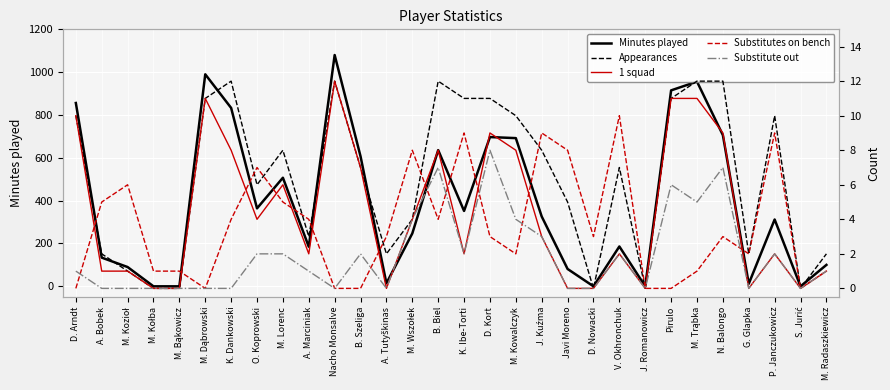

Reading right to left, list all the values displayed in this chart.

Minutes played: M. Radaszkiewicz=100	S. Jurić=0	P. Janczukowicz=312	G. Glapka=12	N. Balongo=706	M. Trąbka=956	Pirulo=915	J. Romanowicz=0	V. Okhronchuk=186	D. Nowacki=0	Javi Moreno=81	J. Kuźma=326	M. Kowalczyk=692	D. Kort=697	K. Ibe-Torti=352	B. Biel=636	M. Wszołek=247	A. Tutyškinas=14	B. Szeliga=607	Nacho Monsalve=1080	A. Marciniak=185	M. Lorenc=507	O. Koprowski=364	K. Dankowski=833	M. Dąbrowski=990	M. Bąkowicz=0	M. Kołba=0	M. Kozioł=90	A. Bobek=134	D. Arndt=856
Appearances: M. Radaszkiewicz=2	S. Jurić=0	P. Janczukowicz=10	G. Glapka=2	N. Balongo=12	M. Trąbka=12	Pirulo=11	J. Romanowicz=0	V. Okhronchuk=7	D. Nowacki=0	Javi Moreno=5	J. Kuźma=8	M. Kowalczyk=10	D. Kort=11	K. Ibe-Torti=11	B. Biel=12	M. Wszołek=4	A. Tutyškinas=2	B. Szeliga=7	Nacho Monsalve=12	A. Marciniak=3	M. Lorenc=8	O. Koprowski=6	K. Dankowski=12	M. Dąbrowski=11	M. Bąkowicz=0	M. Kołba=0	M. Kozioł=1	A. Bobek=2	D. Arndt=10
1 squad: M. Radaszkiewicz=1	S. Jurić=0	P. Janczukowicz=2	G. Glapka=0	N. Balongo=9	M. Trąbka=11	Pirulo=11	J. Romanowicz=0	V. Okhronchuk=2	D. Nowacki=0	Javi Moreno=0	J. Kuźma=3	M. Kowalczyk=8	D. Kort=9	K. Ibe-Torti=2	B. Biel=8	M. Wszołek=4	A. Tutyškinas=0	B. Szeliga=7	Nacho Monsalve=12	A. Marciniak=2	M. Lorenc=6	O. Koprowski=4	K. Dankowski=8	M. Dąbrowski=11	M. Bąkowicz=0	M. Kołba=0	M. Kozioł=1	A. Bobek=1	D. Arndt=10
Substitutes on bench: M. Radaszkiewicz=1	S. Jurić=0	P. Janczukowicz=9	G. Glapka=2	N. Balongo=3	M. Trąbka=1	Pirulo=0	J. Romanowicz=0	V. Okhronchuk=10	D. Nowacki=3	Javi Moreno=8	J. Kuźma=9	M. Kowalczyk=2	D. Kort=3	K. Ibe-Torti=9	B. Biel=4	M. Wszołek=8	A. Tutyškinas=3	B. Szeliga=0	Nacho Monsalve=0	A. Marciniak=4	M. Lorenc=5	O. Koprowski=7	K. Dankowski=4	M. Dąbrowski=0	M. Bąkowicz=1	M. Kołba=1	M. Kozioł=6	A. Bobek=5	D. Arndt=0
Substitute out: M. Radaszkiewicz=1	S. Jurić=0	P. Janczukowicz=2	G. Glapka=0	N. Balongo=7	M. Trąbka=5	Pirulo=6	J. Romanowicz=0	V. Okhronchuk=2	D. Nowacki=0	Javi Moreno=0	J. Kuźma=3	M. Kowalczyk=4	D. Kort=8	K. Ibe-Torti=2	B. Biel=7	M. Wszołek=4	A. Tutyškinas=0	B. Szeliga=2	Nacho Monsalve=0	A. Marciniak=1	M. Lorenc=2	O. Koprowski=2	K. Dankowski=0	M. Dąbrowski=0	M. Bąkowicz=0	M. Kołba=0	M. Kozioł=0	A. Bobek=0	D. Arndt=1